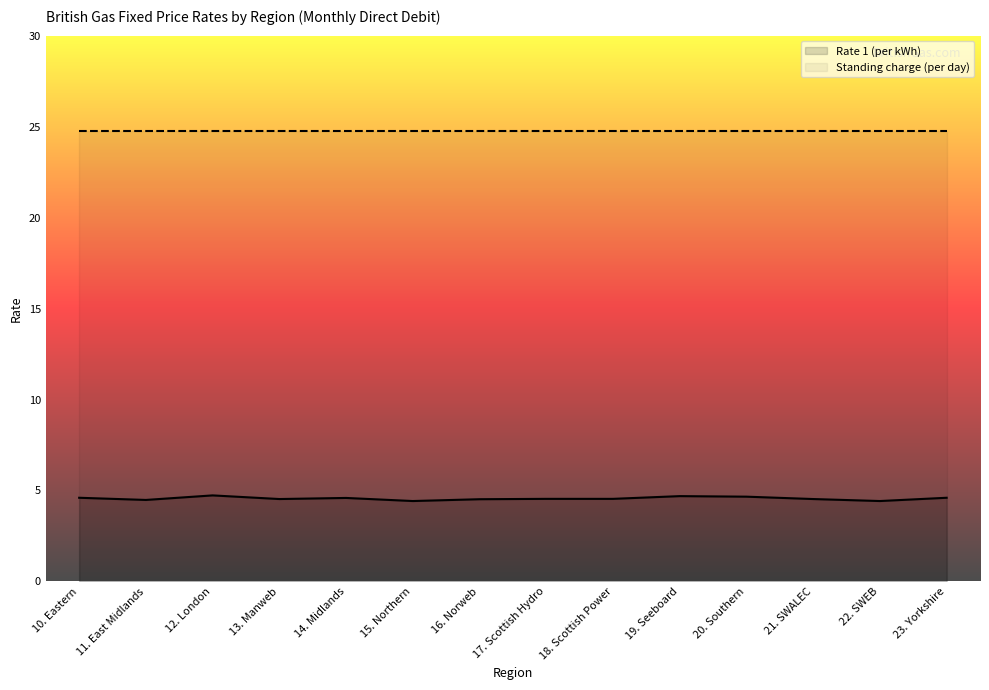

What is the difference between the second highest and second lowest values in the Rate 1 (per kWh) series?

0.3